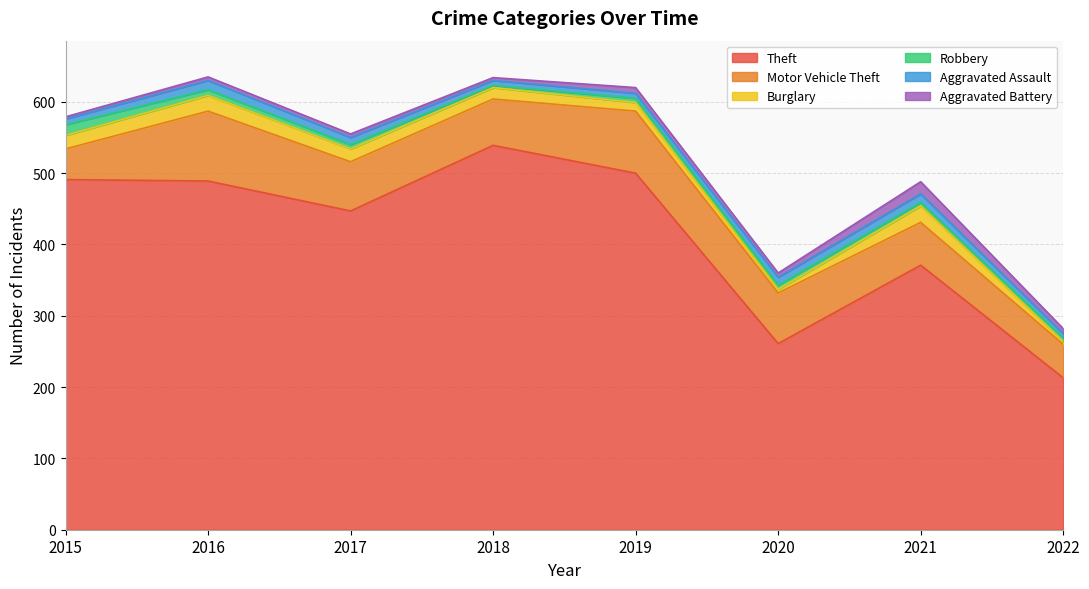

What is the total value across all series at 2020?

360